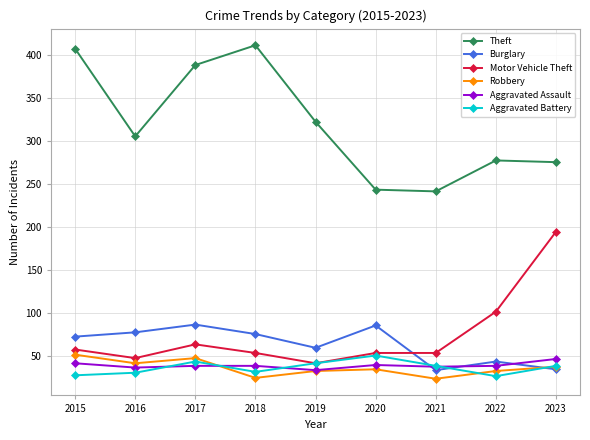

What is the difference between the second highest and second lowest values in the Theft series?

164